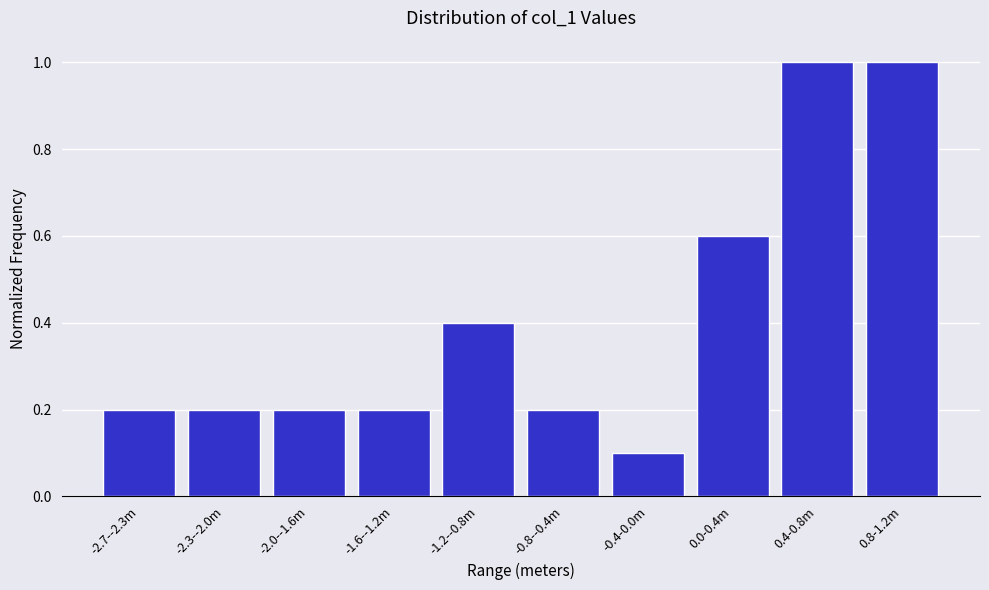

Reading left to right, what are all the values shown in this chart?

-2.7--2.3m=0.2	-2.3--2.0m=0.2	-2.0--1.6m=0.2	-1.6--1.2m=0.2	-1.2--0.8m=0.4	-0.8--0.4m=0.2	-0.4-0.0m=0.1	0.0-0.4m=0.6	0.4-0.8m=1.0	0.8-1.2m=1.0